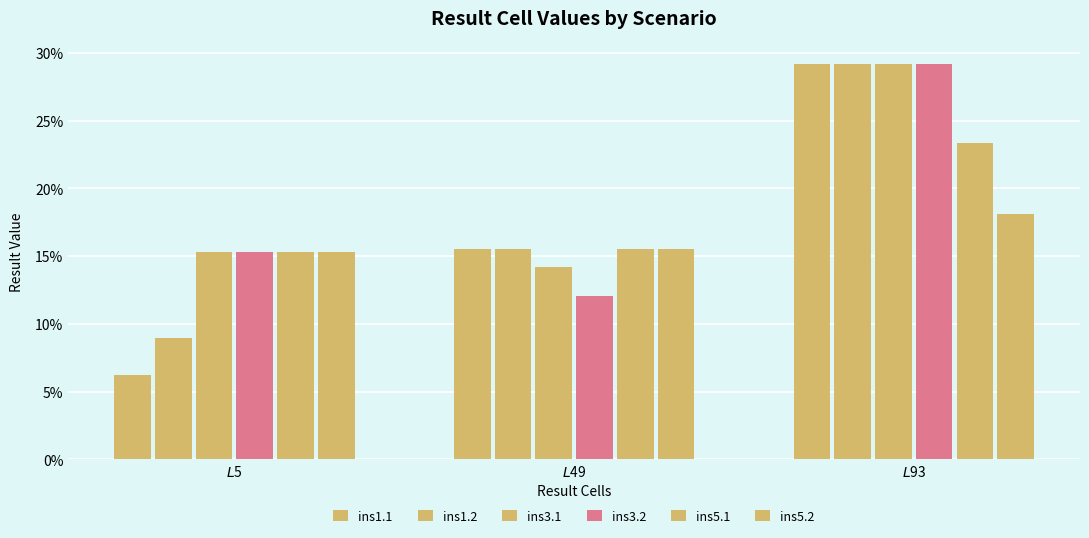

What is the lowest value of the ins3.1 series?

0.1